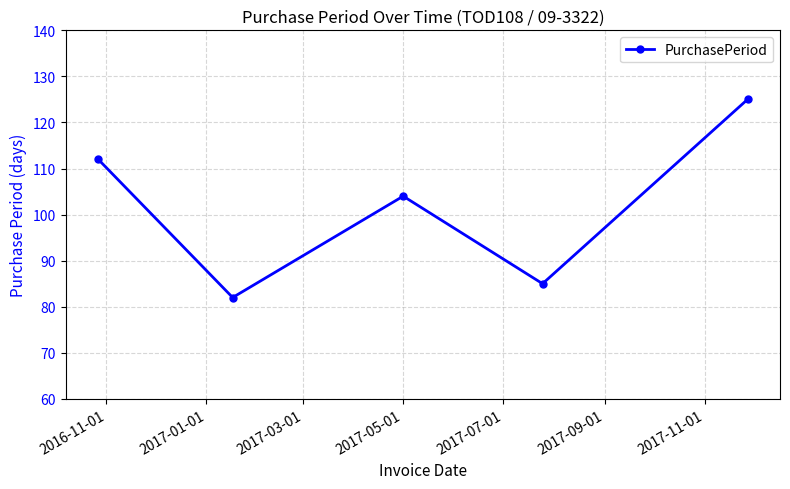

True or false: there are more than 1 points higher than both neighbors.

False